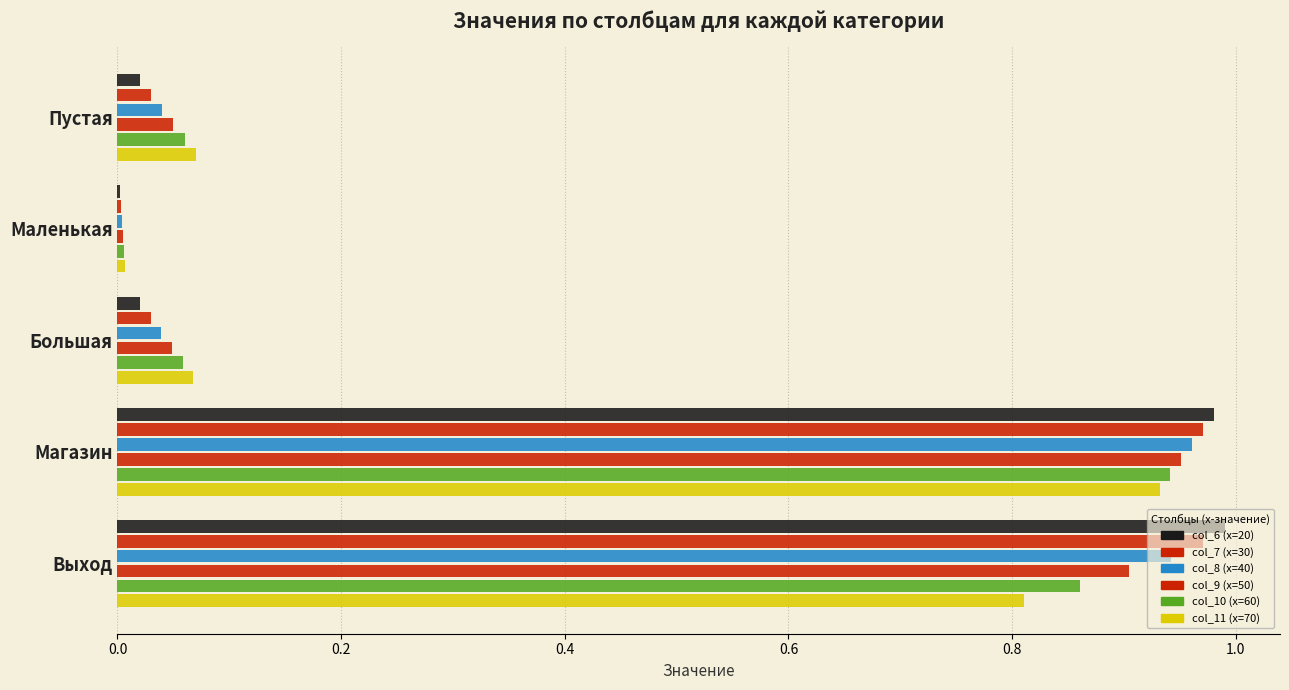

How many categories are shown in the chart?

5